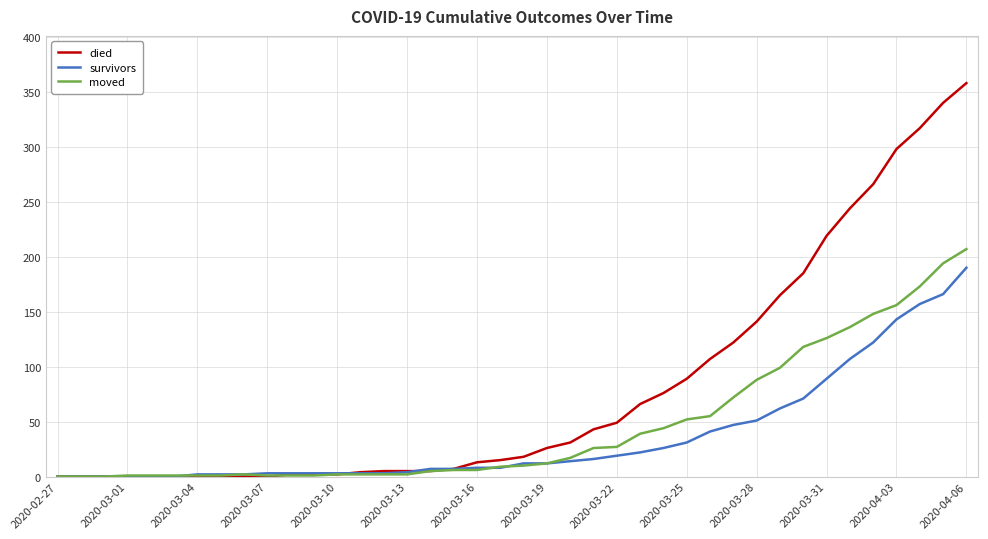

Which series has the largest range (max minus min)?

died